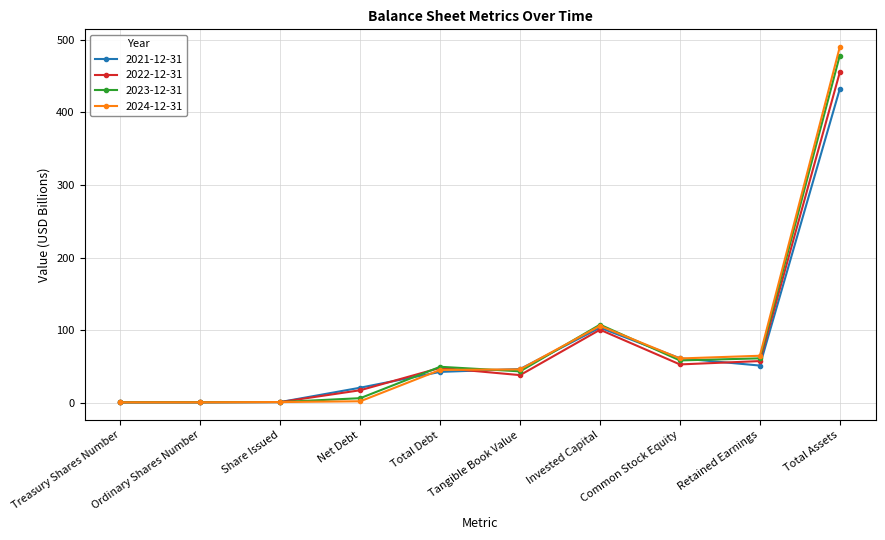

At which category does the chart reach its peak across all series?

Total Assets